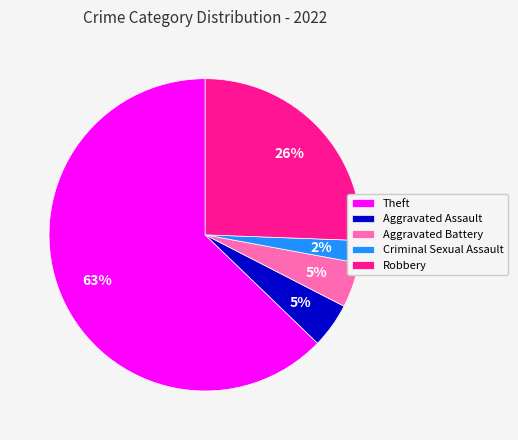

The Theft slice represents 51% of the pie. True or false?

False